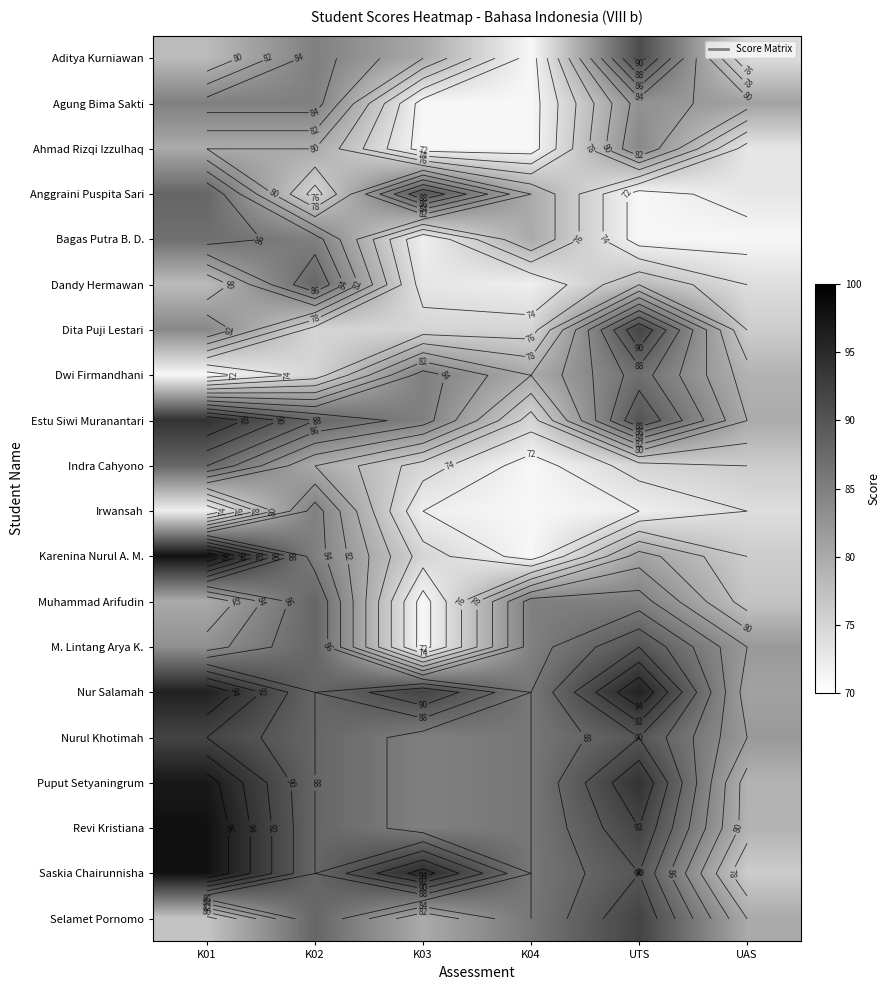

What is the total value across all series at K02?

1690